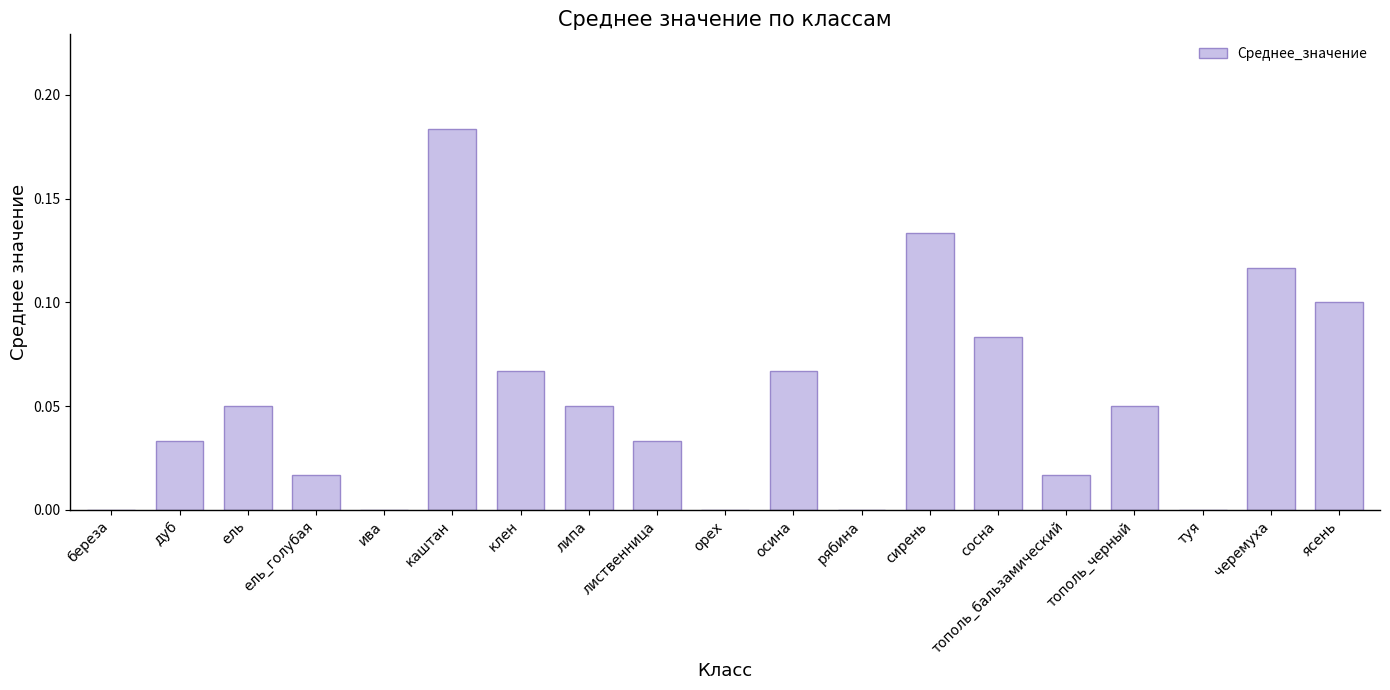

The chart shows a value of 0.1 at клен. True or false?

True